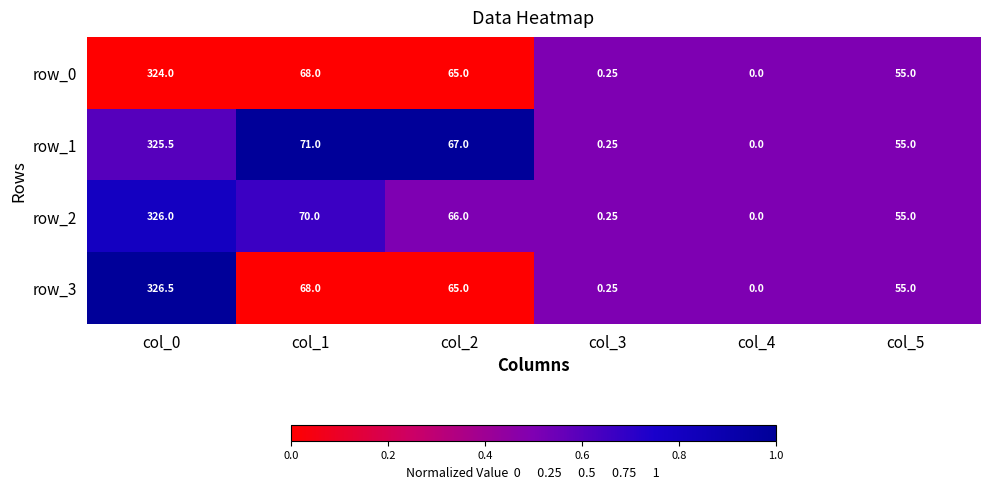

What is the maximum value for row_2?

326.0